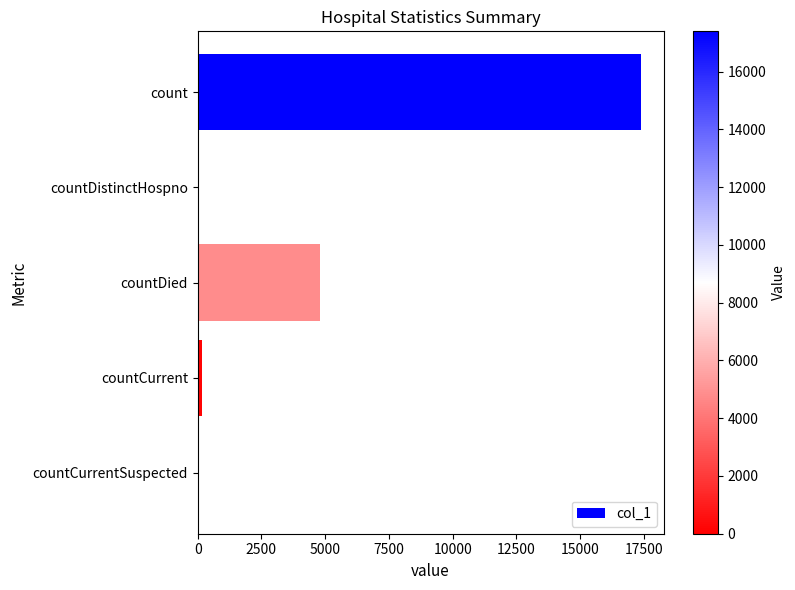

The value at count is 27518. True or false?

False